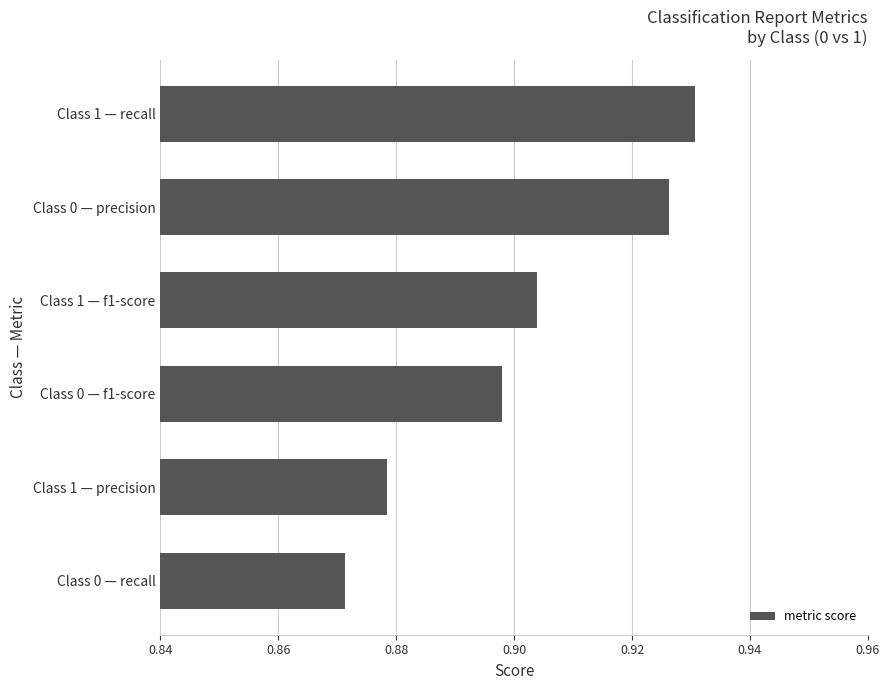

Count the values in the range 0 to 1.

6